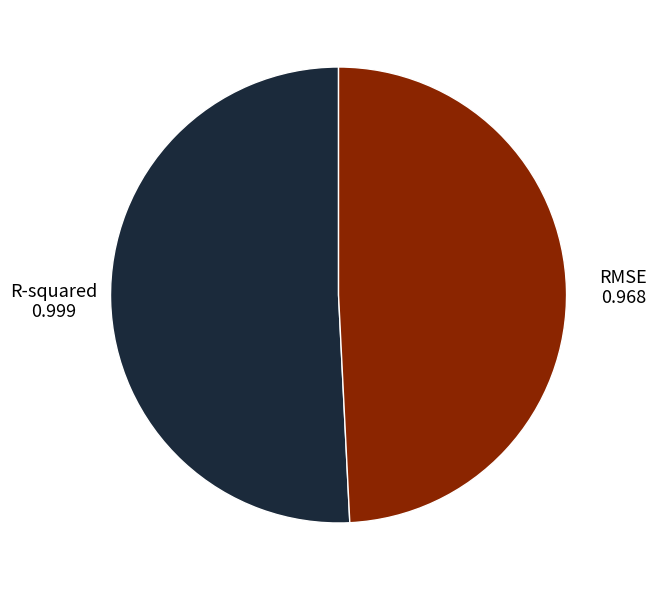

Is there a majority slice in this chart?

Yes